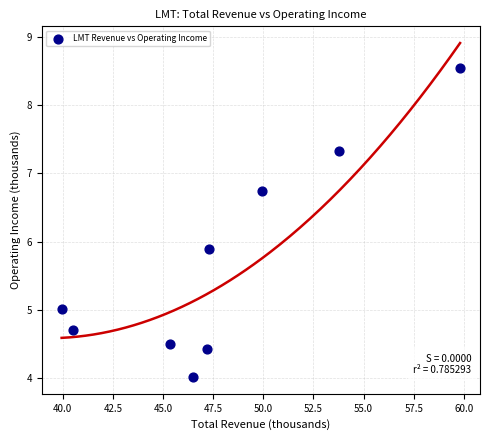

What Y value in the scatter plot is closest to 6?

5.9